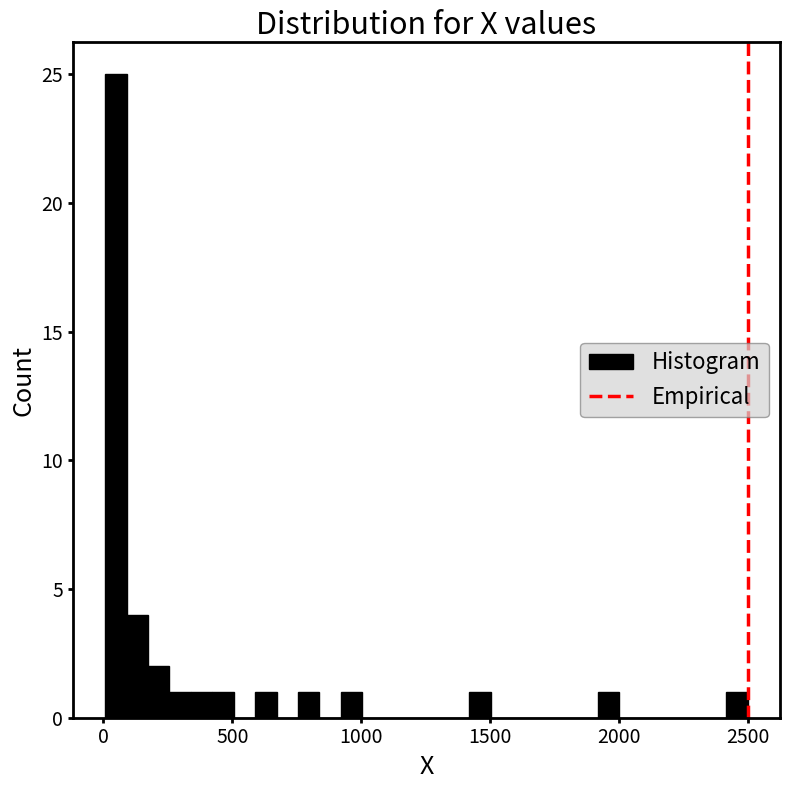

Read against the x-axis, roughly where is the centre of the tallest bar?

50